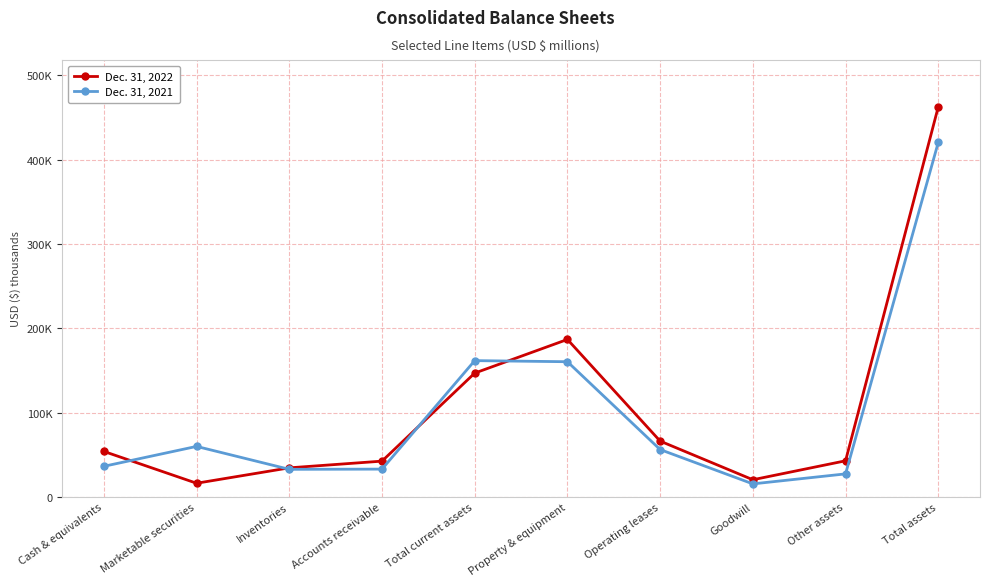

Reading right to left, list all the values displayed in this chart.

Dec. 31, 2022: Total assets=462675	Other assets=42758	Goodwill=20288	Operating leases=66123	Property & equipment=186715	Total current assets=146791	Accounts receivable=42360	Inventories=34405	Marketable securities=16138	Cash & equivalents=53888
Dec. 31, 2021: Total assets=420549	Other assets=27235	Goodwill=15371	Operating leases=56082	Property & equipment=160281	Total current assets=161580	Accounts receivable=32891	Inventories=32640	Marketable securities=59829	Cash & equivalents=36220